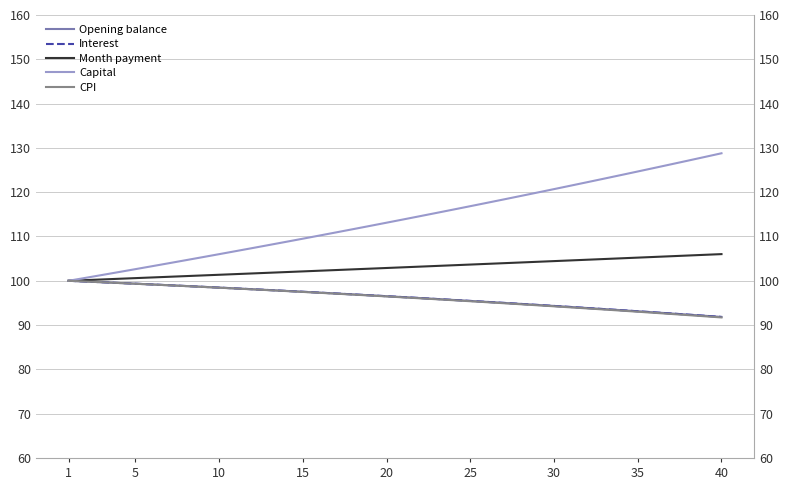

Does the chart have visible grid lines?

Yes